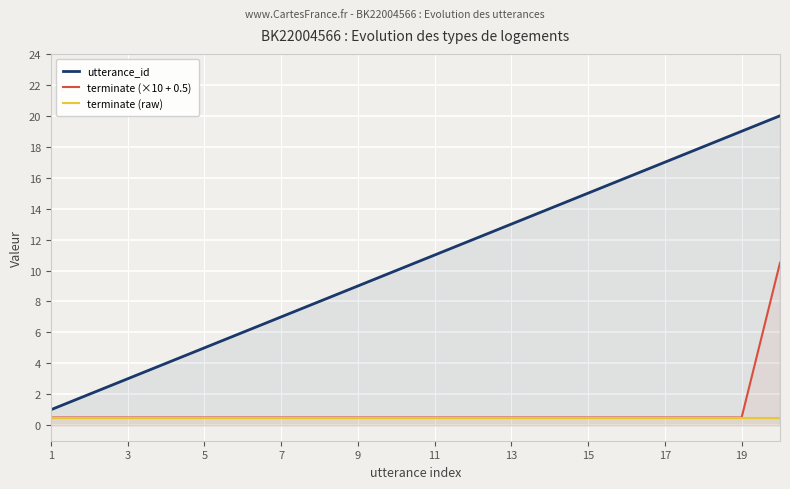

What is the sum of the terminate (raw) values at 19 and 5?

1.0